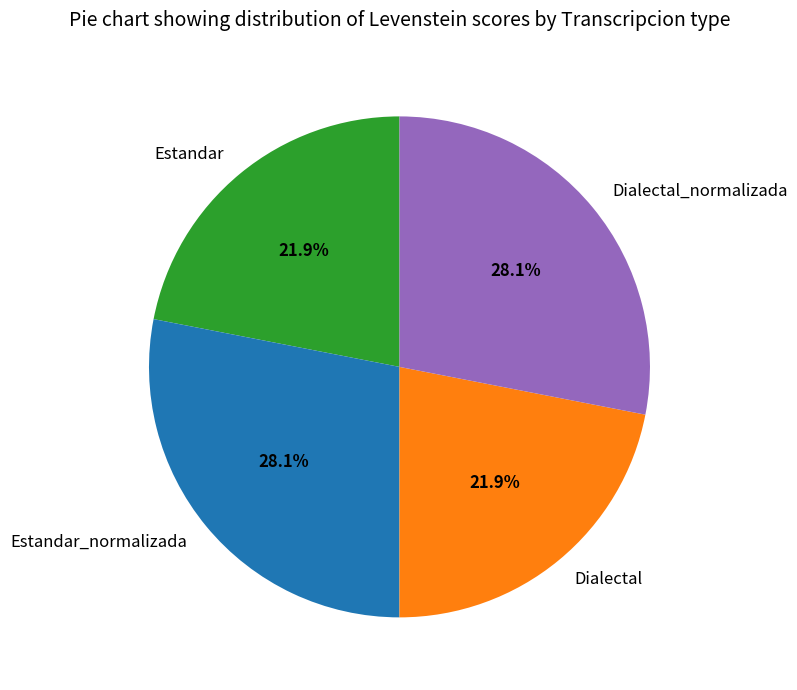

Approximately how many times larger is the value at Estandar_normalizada compared to Dialectal?

1.3